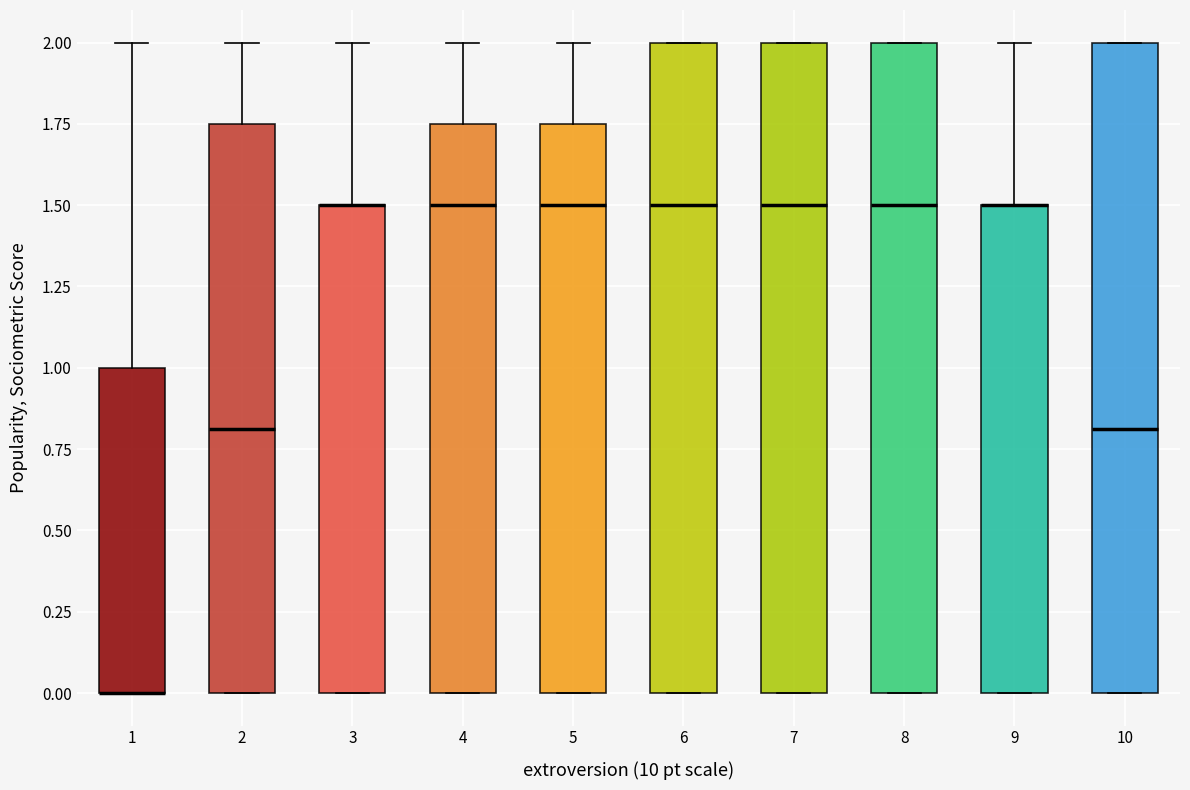

Reading left to right, transcribe this box plot: for each box, give where its median line is, the range the box spans, and where its two whiskers end, as read against the y-axis. The values are not printed on the chart, so give them approximately, as read against the axis.

1: median 0.00 (drawn on the box's lower edge), box 0.00 to 1.00, whiskers 0.00 to 2.00
2: median 0.80, box 0.00 to 1.75, whiskers 0.00 to 2.00
3: median 1.50 (drawn on the box's upper edge), box 0.00 to 1.50, whiskers 0.00 to 2.00
4: median 1.50, box 0.00 to 1.75, whiskers 0.00 to 2.00
5: median 1.50, box 0.00 to 1.75, whiskers 0.00 to 2.00
6: median 1.50, box 0.00 to 2.00, whiskers 0.00 to 2.00
7: median 1.50, box 0.00 to 2.00, whiskers 0.00 to 2.00
8: median 1.50, box 0.00 to 2.00, whiskers 0.00 to 2.00
9: median 1.50 (drawn on the box's upper edge), box 0.00 to 1.50, whiskers 0.00 to 2.00
10: median 0.80, box 0.00 to 2.00, whiskers 0.00 to 2.00